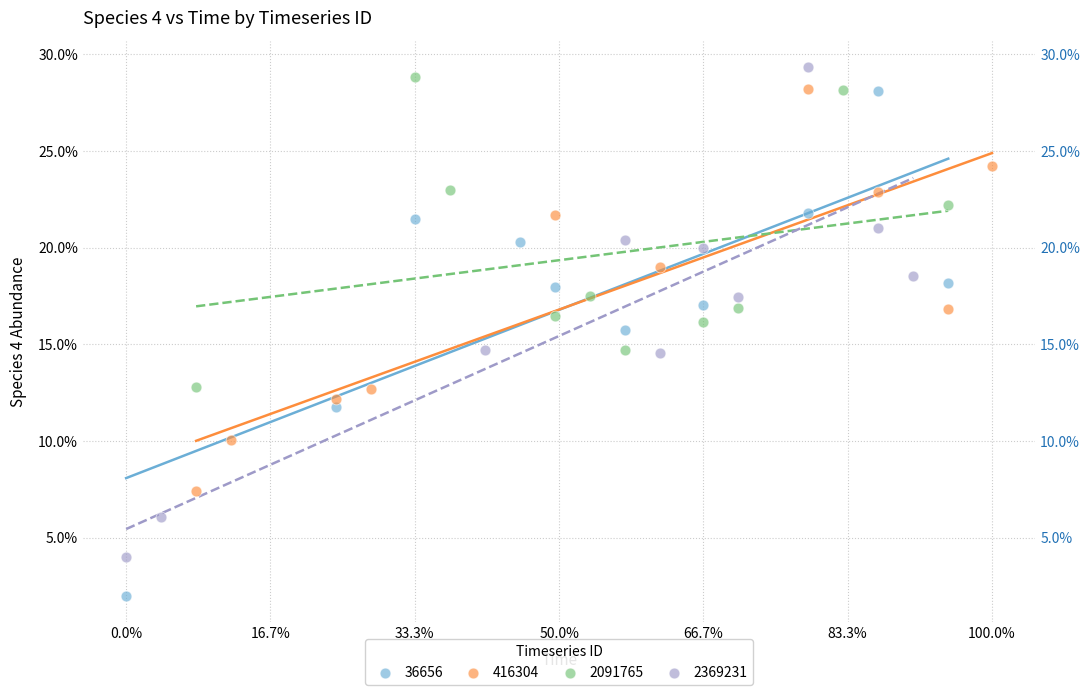

What are all the series names shown in the legend?

36656, 416304, 2091765, 2369231